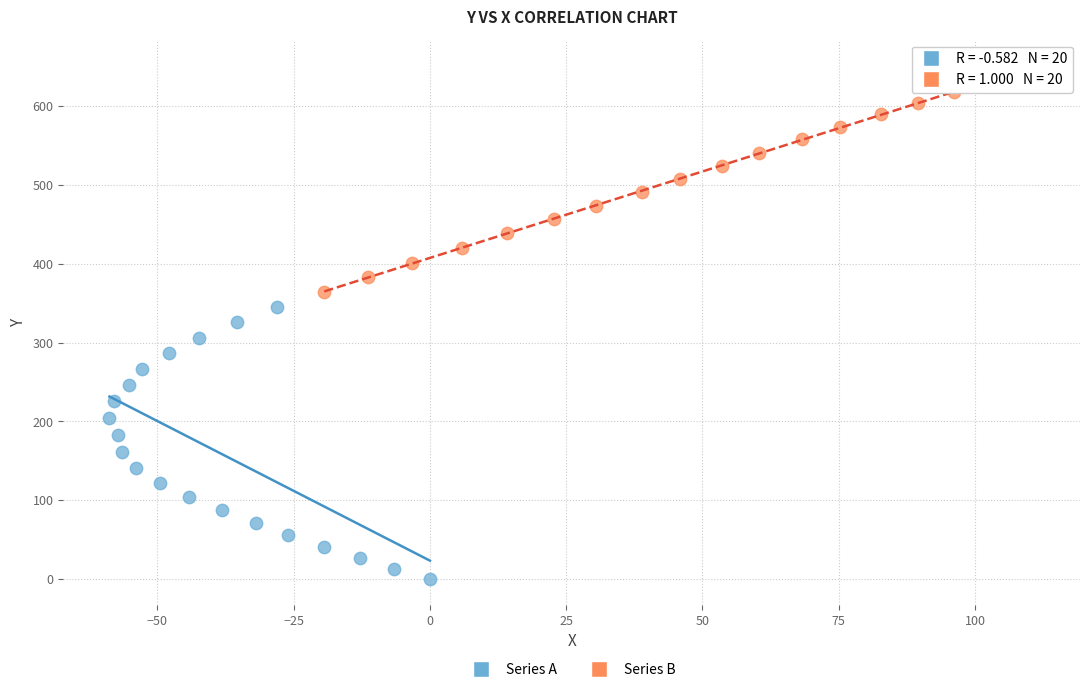

Which series has the widest spread of Y values?

Series A